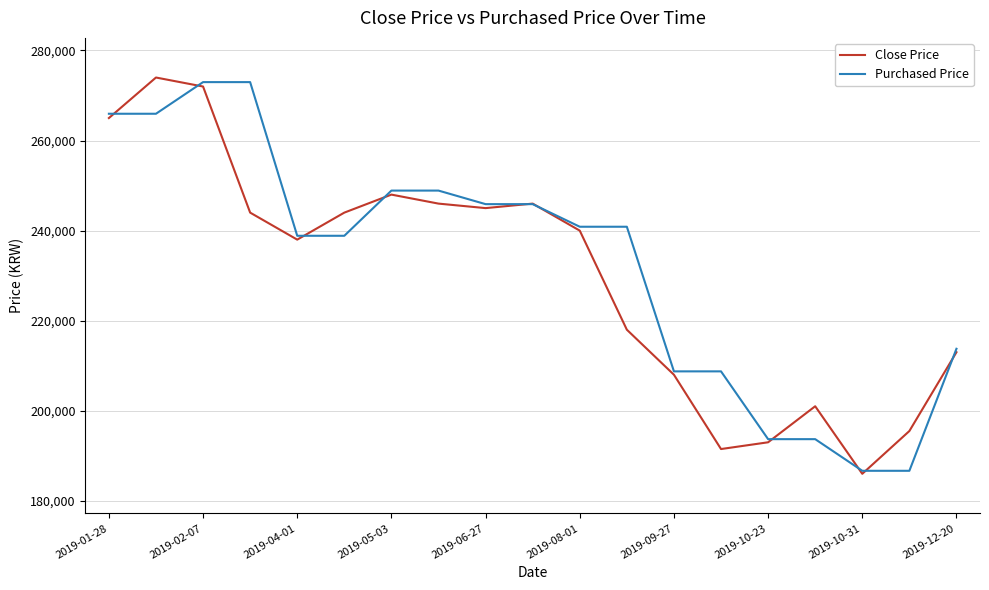

How many interior local valleys does the Close Price series have?

4